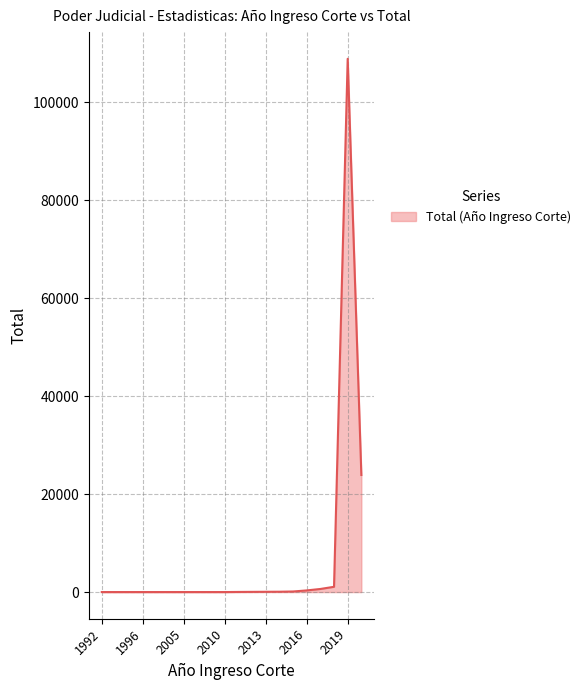

What is the difference between the maximum and minimum values?

108912